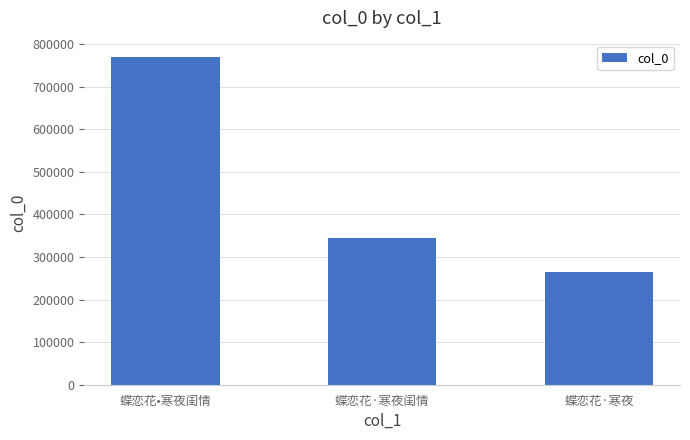

How many values are below 345759?

1